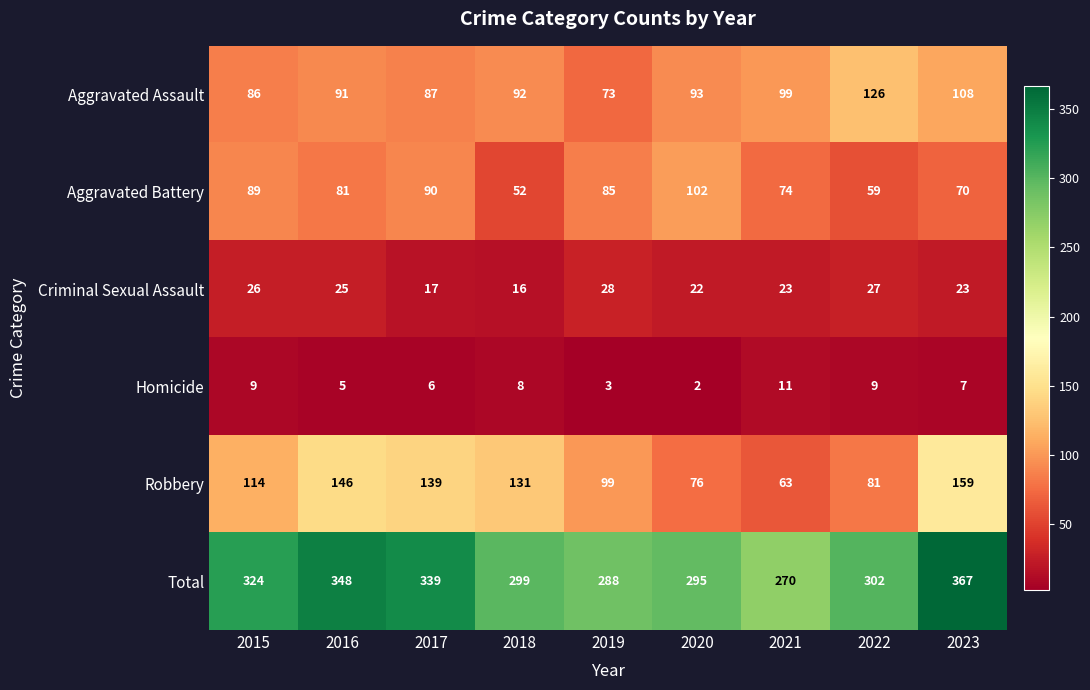

At which label does Aggravated Assault reach its minimum?

2019